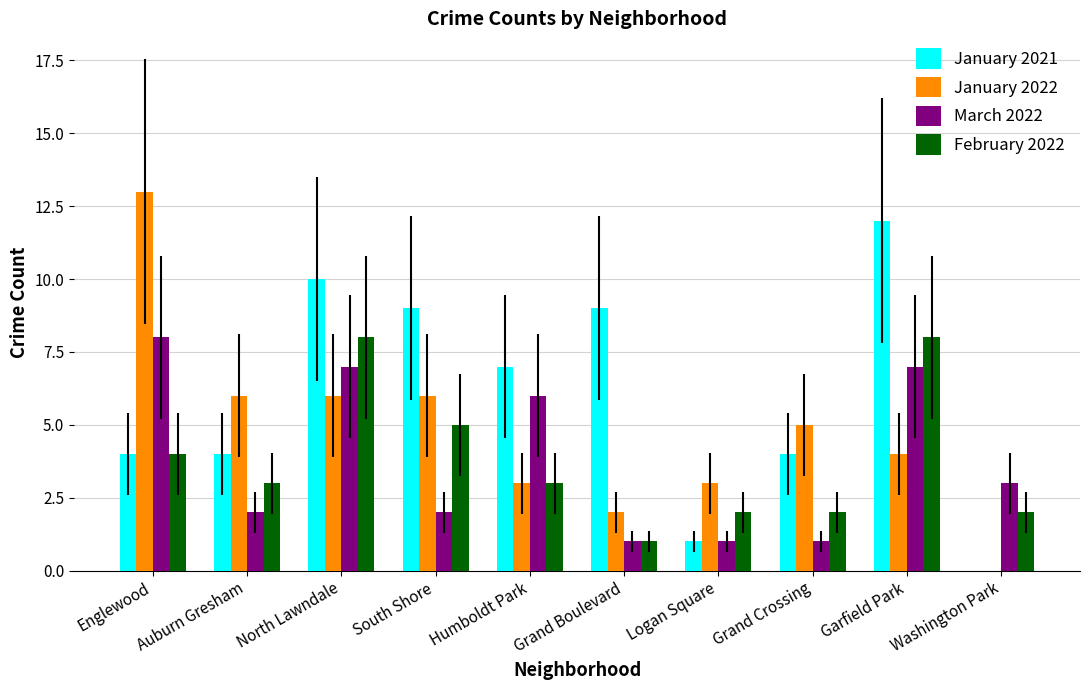

Which series has the largest total across all categories?

January 2021